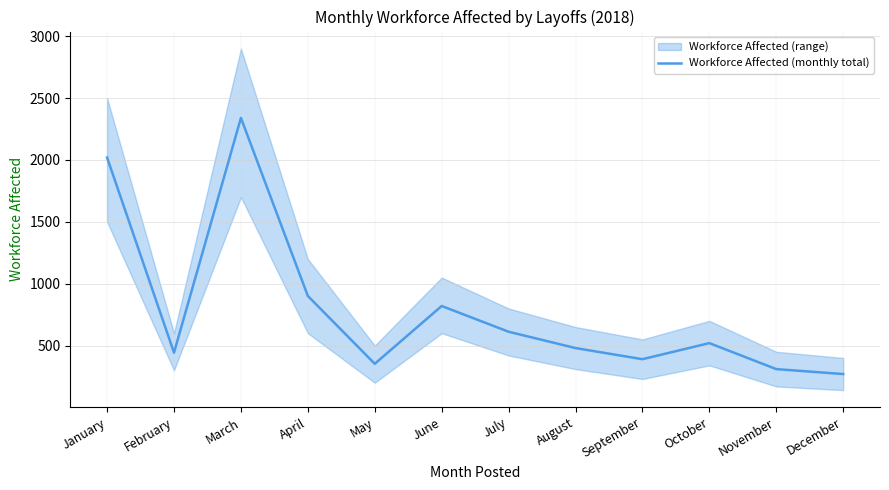

How many lines are shown in the chart?

1